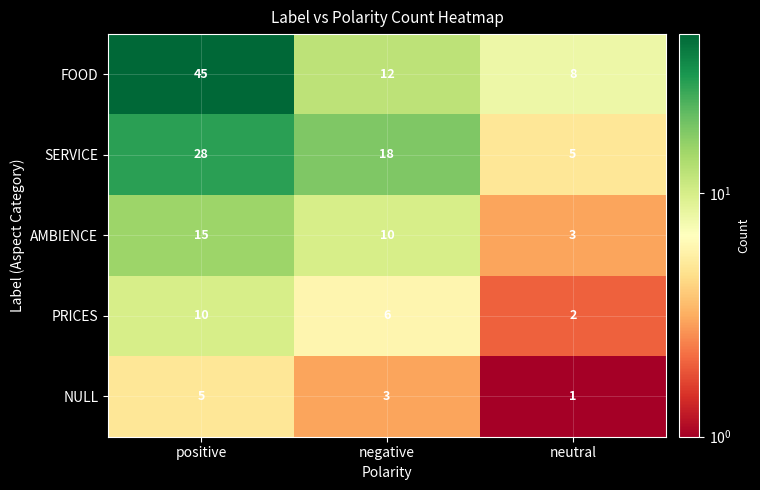

Reading left to right, what are all the values shown in this chart?

FOOD: positive=45	negative=12	neutral=8
SERVICE: positive=28	negative=18	neutral=5
AMBIENCE: positive=15	negative=10	neutral=3
PRICES: positive=10	negative=6	neutral=2
NULL: positive=5	negative=3	neutral=1